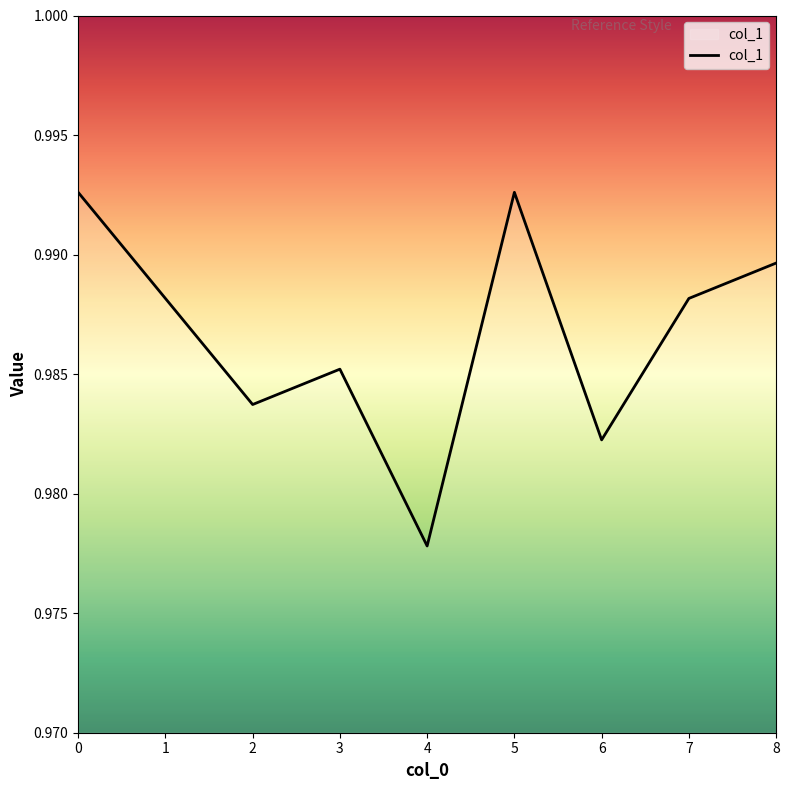

What is the sum of the values at 0 and 1?

2.0